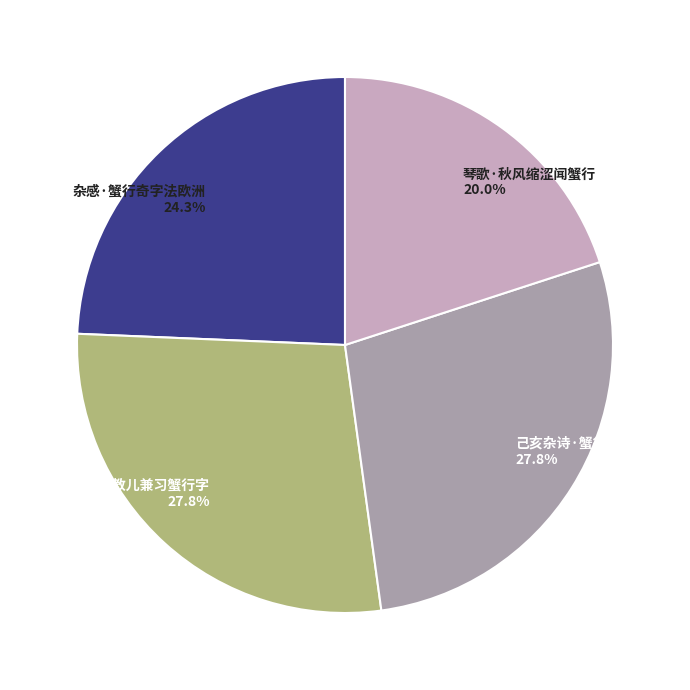

What percentage is the 己亥杂诗·蟹行草字画祛庐 slice, to the nearest percent?

28%